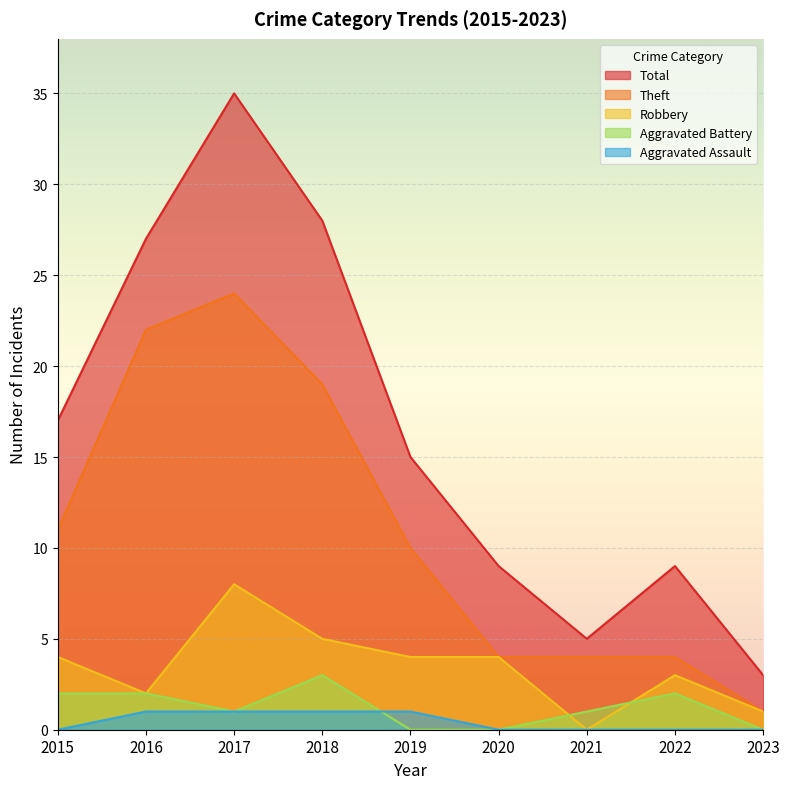

What is the value of the Aggravated Battery point at the 1st from the left?

2